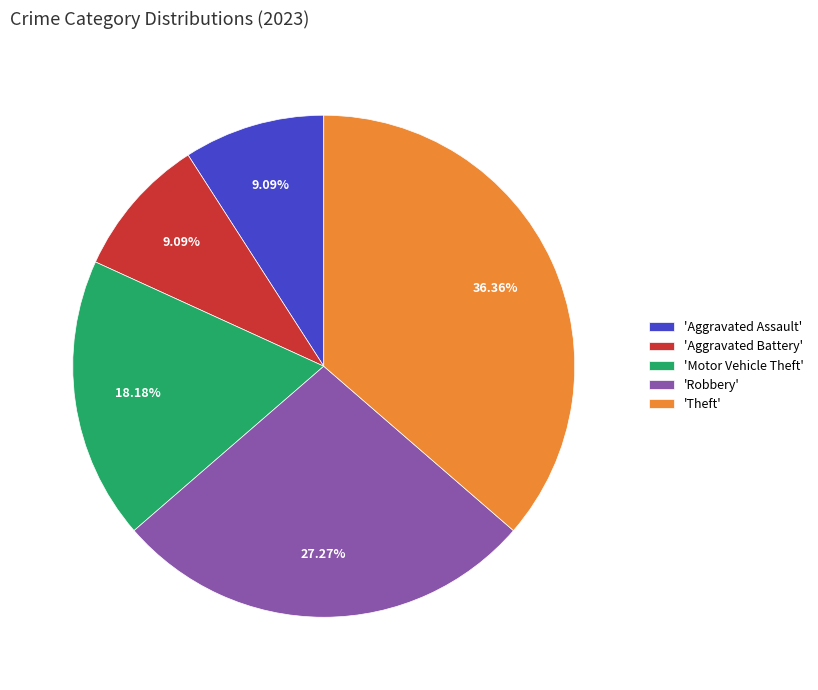

Is 'Theft' the majority of the pie?

No